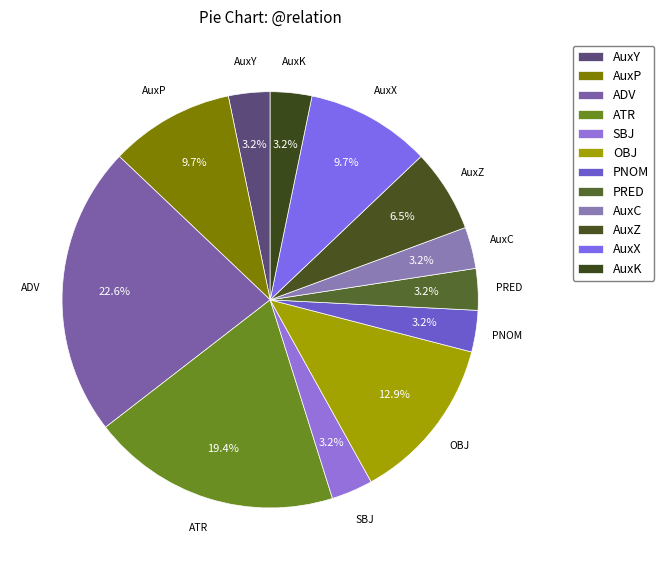

How many slices are in this pie chart?

12